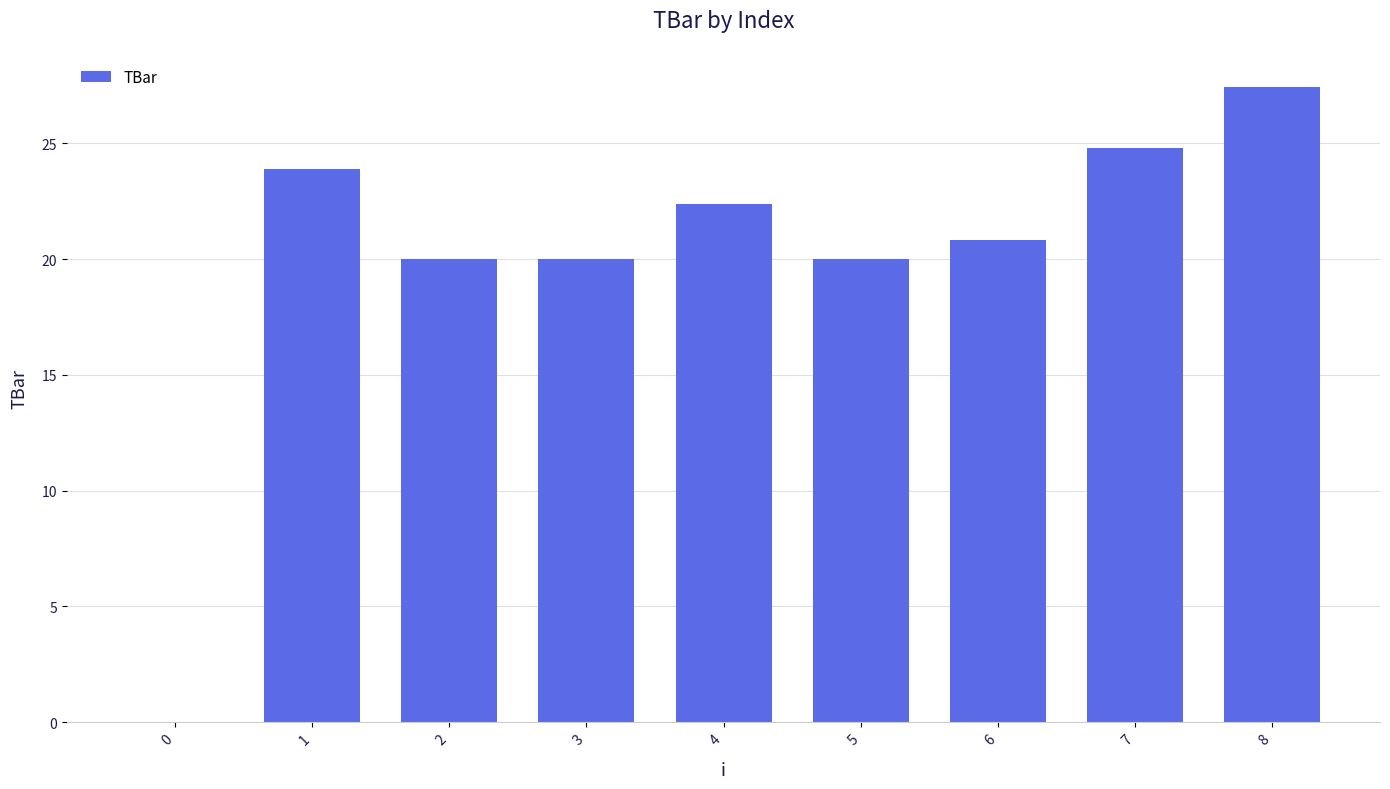

What is the sum of the values at 8 and 3?

47.5